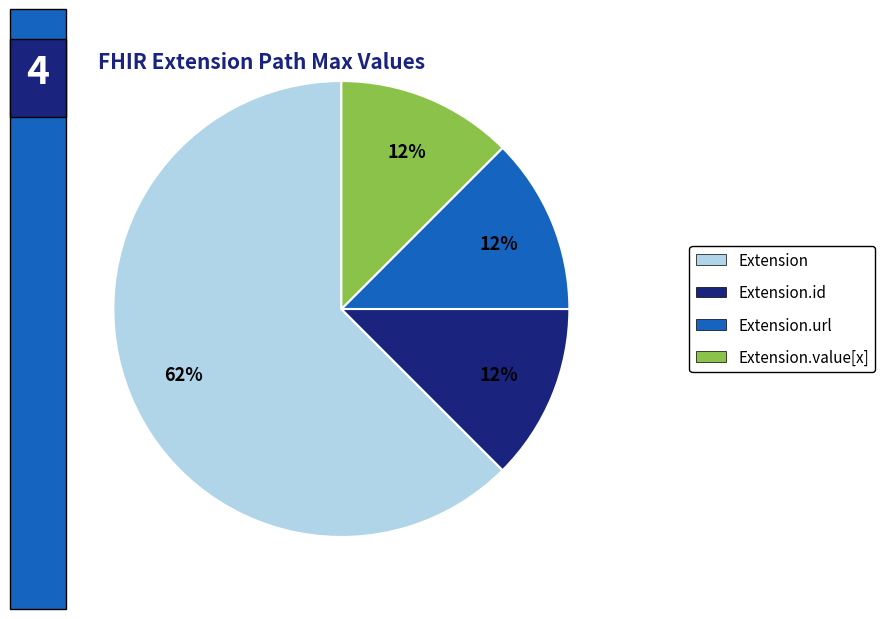

Is there a majority slice in this chart?

Yes